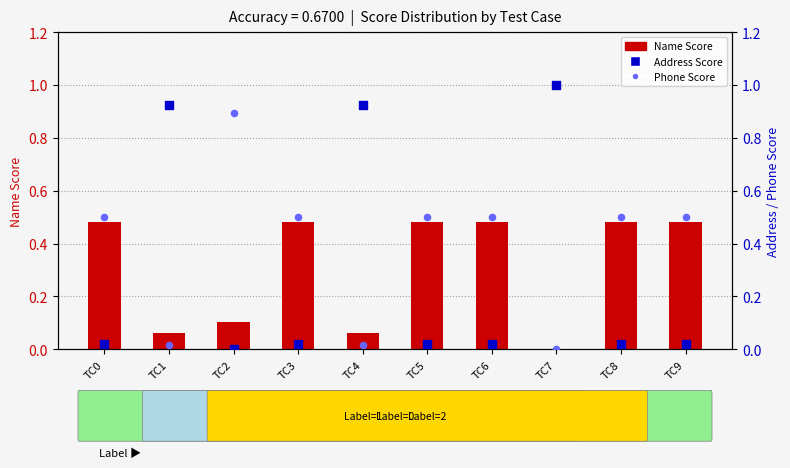

Which series reaches the minimum Y coordinate?

Phone Score